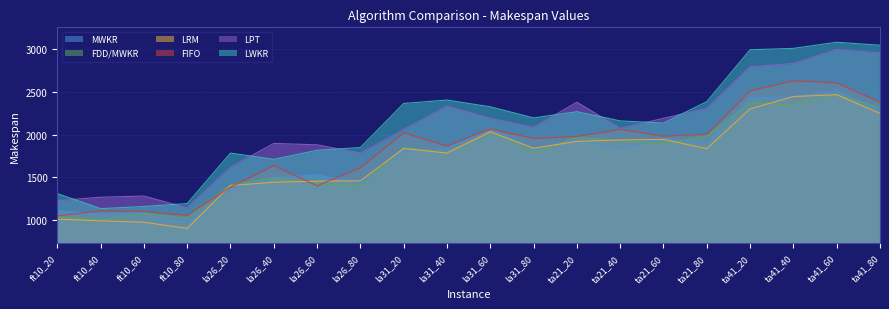

Read the LPT value at la26_20, to the nearest 50.

1600